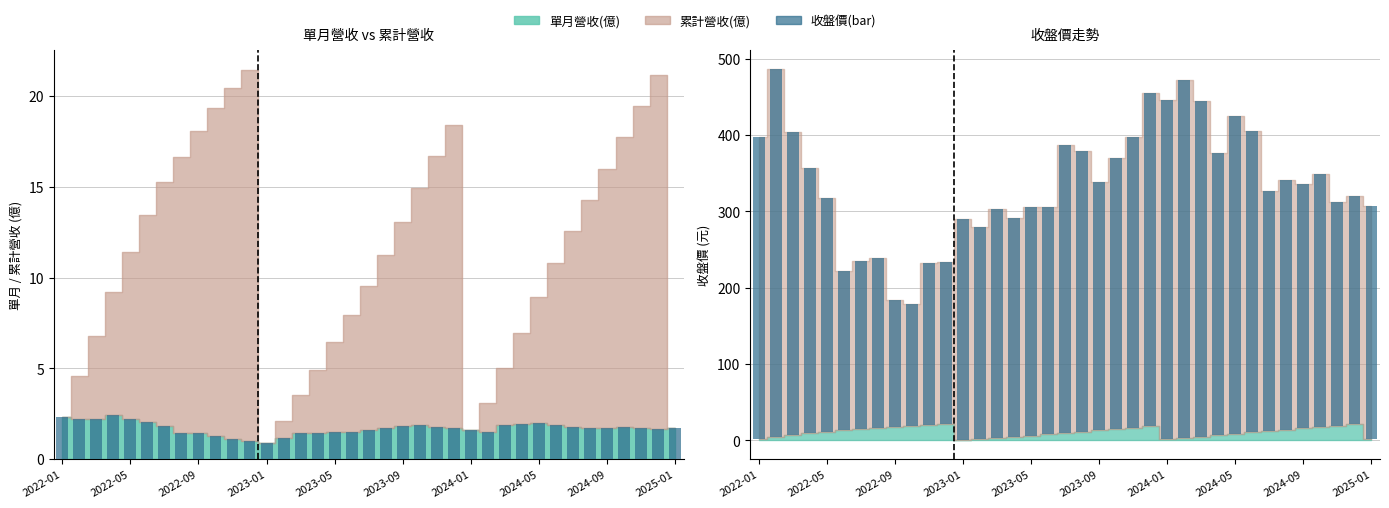

What is the sum of all 單月(bar) values?

62.7